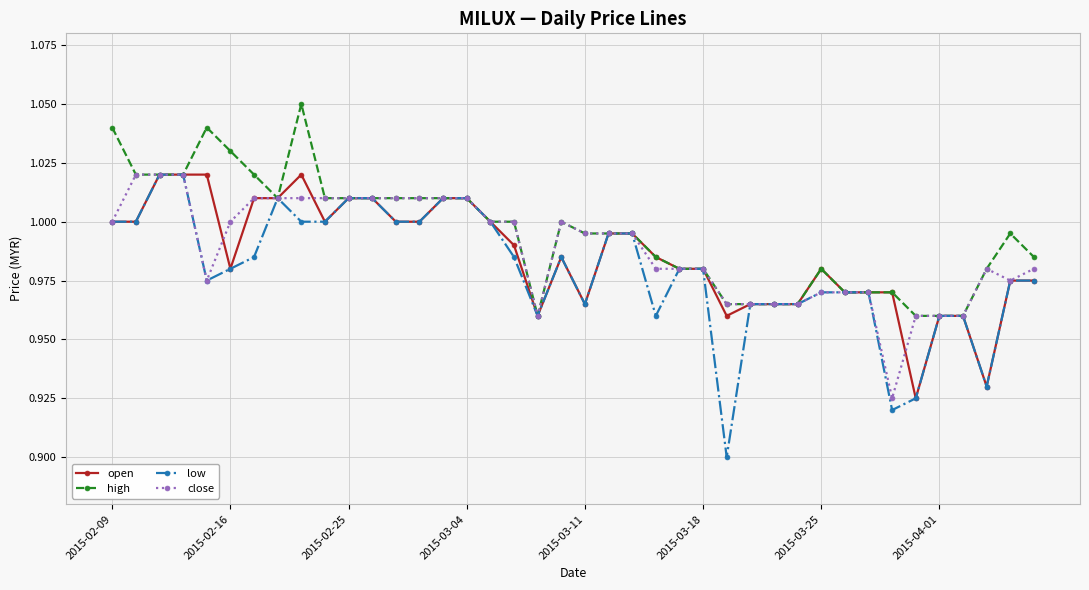

At how many categories does at least one series exceed 0?

40